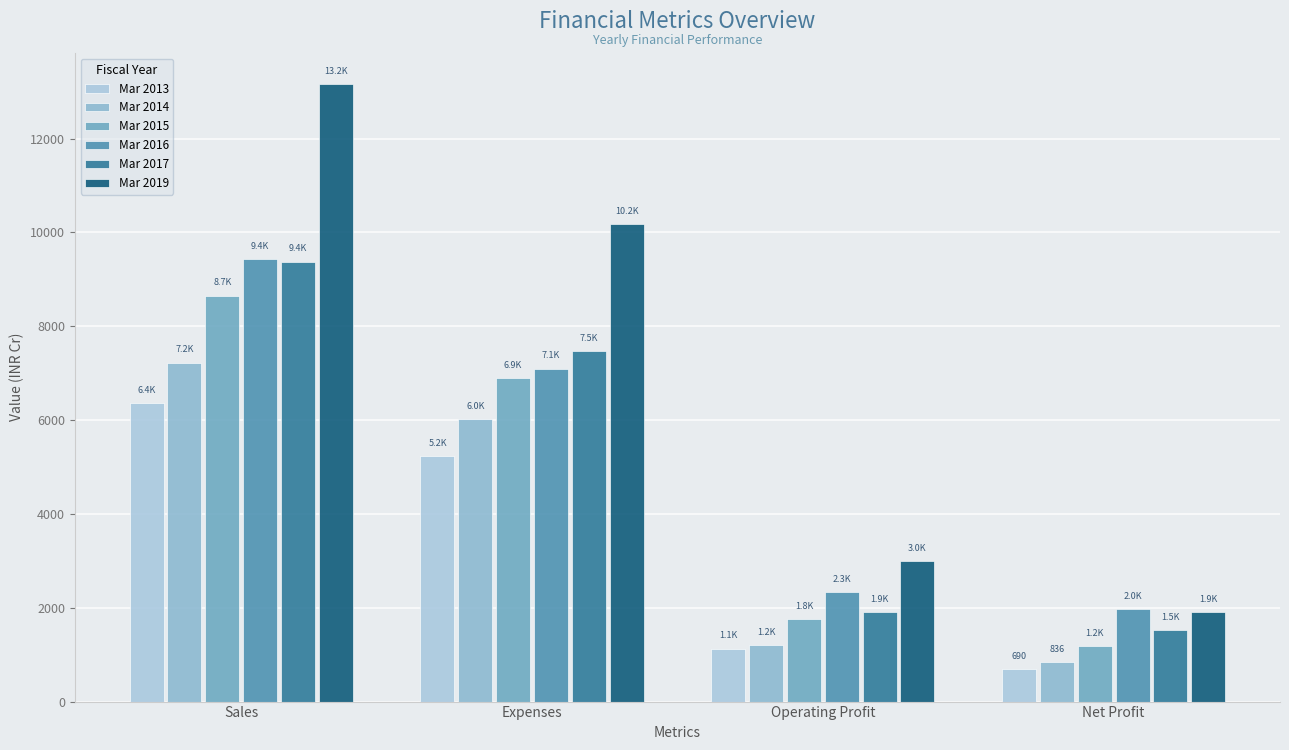

The Mar 2019 series shows 10174 at Expenses. True or false?

True